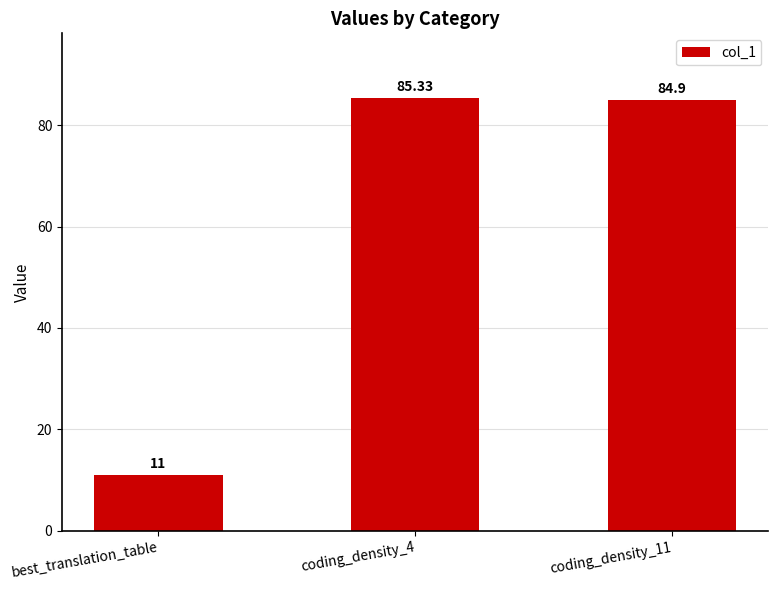

Does the chart contain any negative values?

No